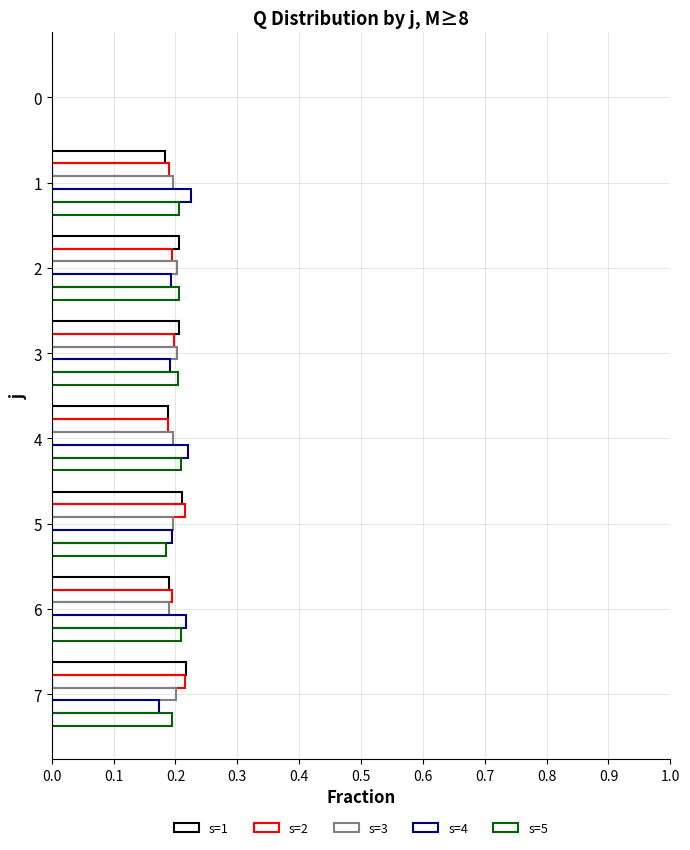

How many values in s=1 are above zero?

7